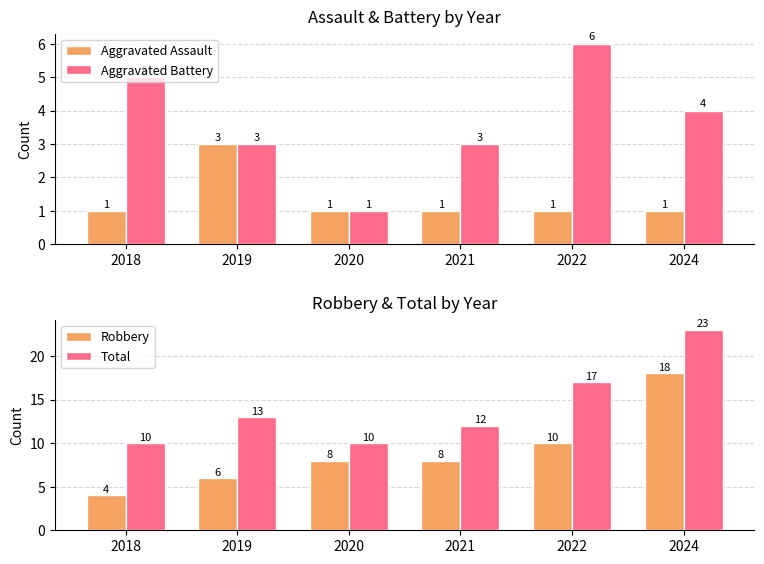

What is the sum of all Aggravated Assault values?

8